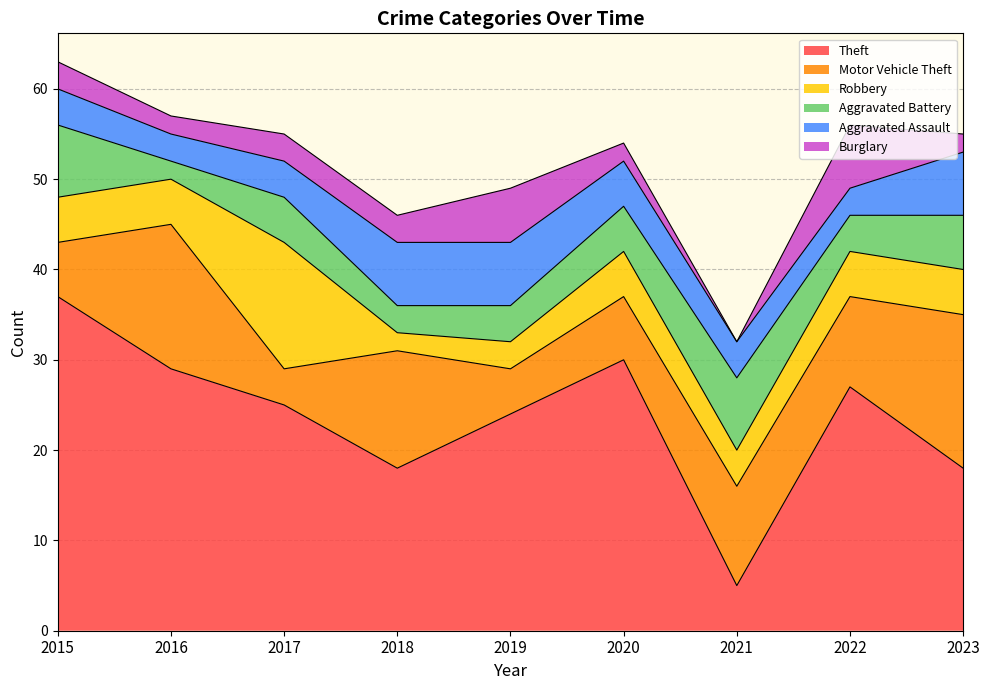

Rank the categories by Aggravated Battery value from lowest to highest.

2016, 2018, 2019, 2022, 2017, 2020, 2023, 2015, 2021